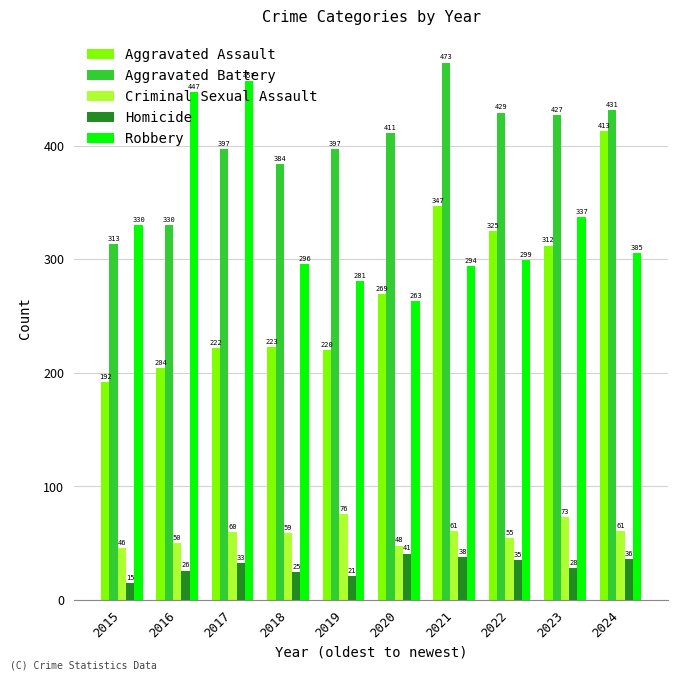

What are all the series names shown in the legend?

Aggravated Assault, Aggravated Battery, Criminal Sexual Assault, Homicide, Robbery